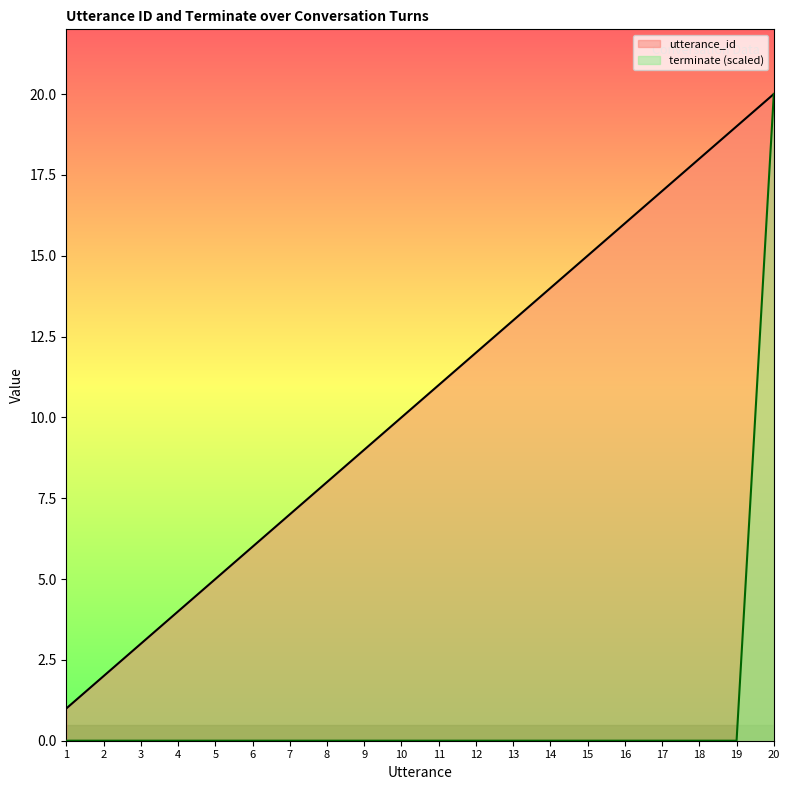

What is the difference between the maximum and second lowest values in the terminate (scaled) series?

20